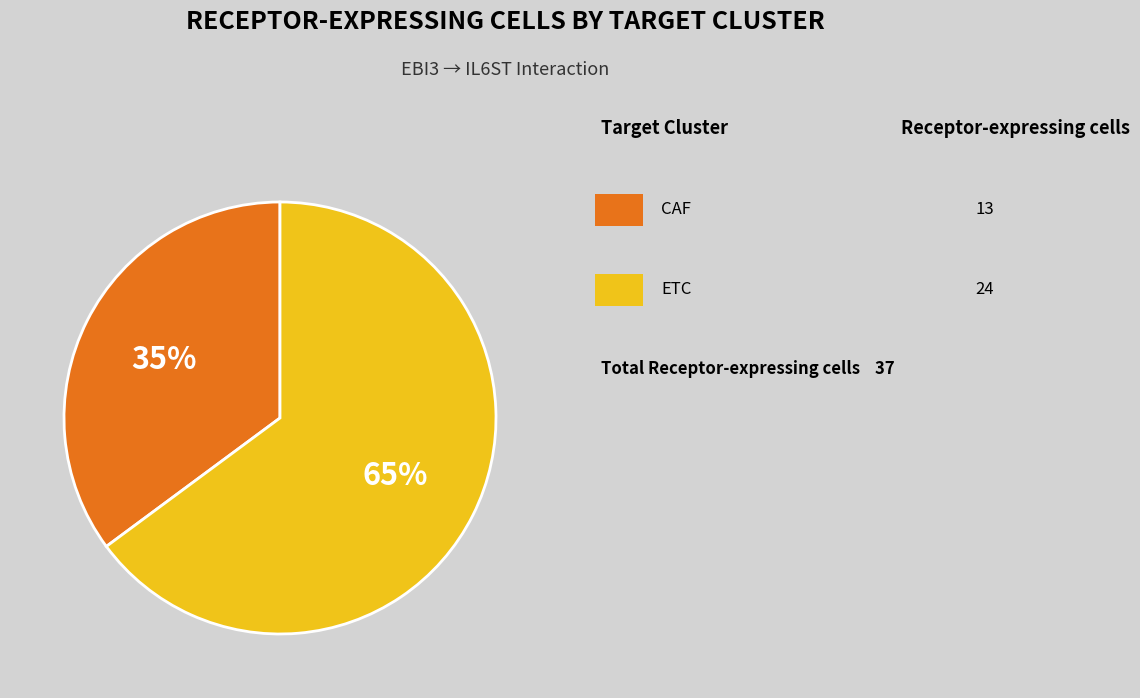

Does any single category account for the majority?

Yes